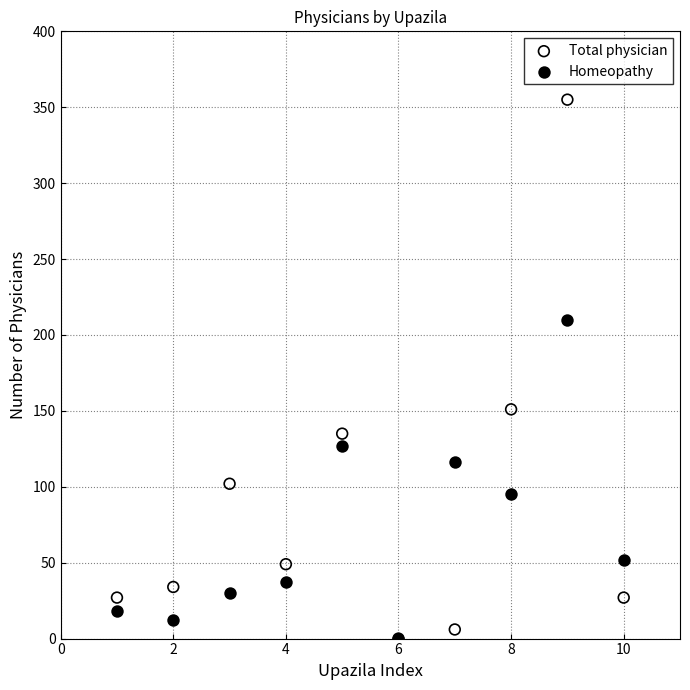

Which series contains the highest Y value?

Total physician